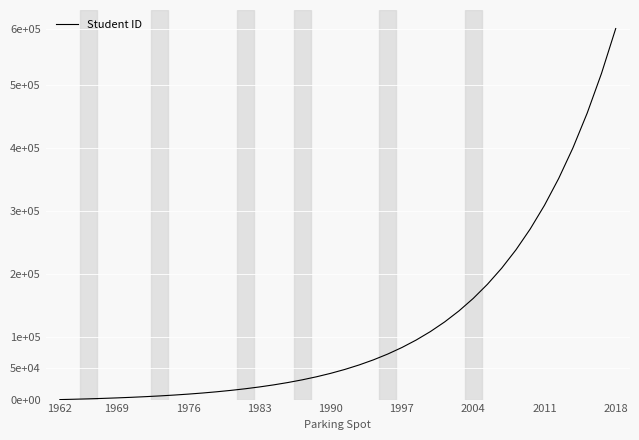

Does the chart display data point markers on the line(s)?

No